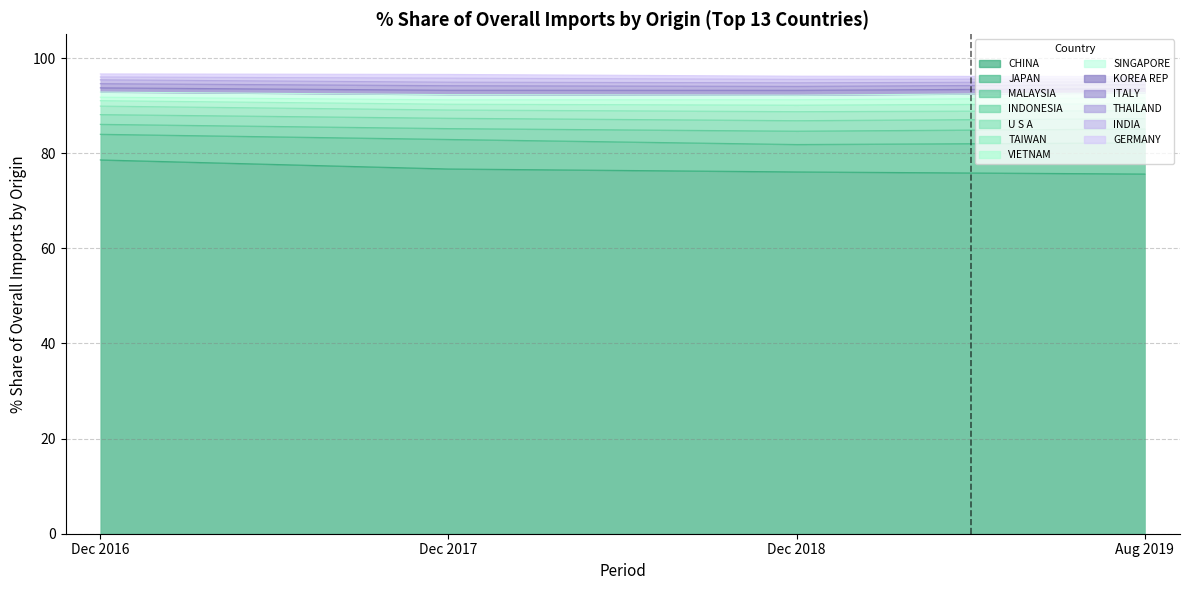

Reading right to left, transcribe all the data shown in this chart.

% Share 201612: GERMANY=0.6	INDIA=0.6	THAILAND=0.8	ITALY=0.9	KOREA REP=0.9	SINGAPORE=1.1	VIETNAM=0.7	TAIWAN=1.1	U S A=1.8	INDONESIA=2.0	MALAYSIA=2.1	JAPAN=5.4	CHINA=78.6
% Share 201712: GERMANY=0.8	INDIA=0.8	THAILAND=0.7	ITALY=1.0	KOREA REP=0.9	SINGAPORE=1.1	VIETNAM=0.9	TAIWAN=1.2	U S A=1.7	INDONESIA=2.2	MALAYSIA=2.3	JAPAN=6.2	CHINA=76.7
% Share 201812: GERMANY=0.7	INDIA=0.7	THAILAND=0.8	ITALY=0.8	KOREA REP=1.0	SINGAPORE=1.0	VIETNAM=1.1	TAIWAN=1.4	U S A=1.9	INDONESIA=2.2	MALAYSIA=2.8	JAPAN=5.8	CHINA=76.1
% Share 201908: GERMANY=0.5	INDIA=0.6	THAILAND=0.6	ITALY=0.8	KOREA REP=0.9	SINGAPORE=1.1	VIETNAM=1.2	TAIWAN=1.5	U S A=1.7	INDONESIA=2.2	MALAYSIA=2.9	JAPAN=6.6	CHINA=75.6